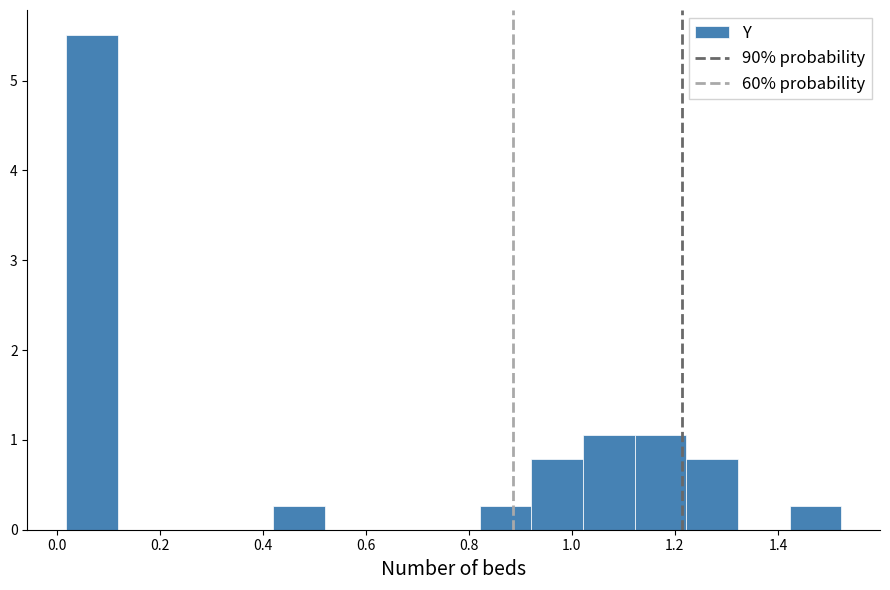

What is the height of the bar covering 1.22 to 1.32 on the x-axis? Neither the bar edges nor the heights are printed on the chart, so give them approximately, as read against the axes.

0.8